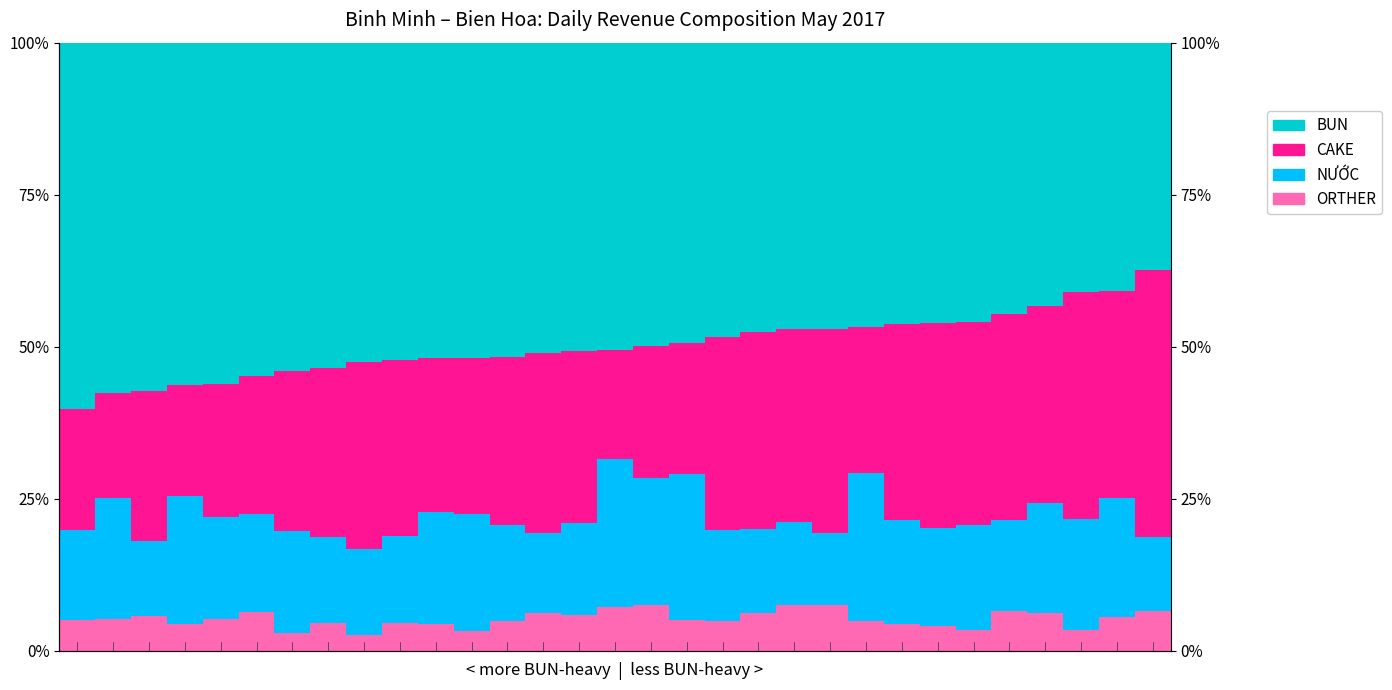

Is the value of CAKE at 16 greater than the value of ORTHER at 13?

Yes